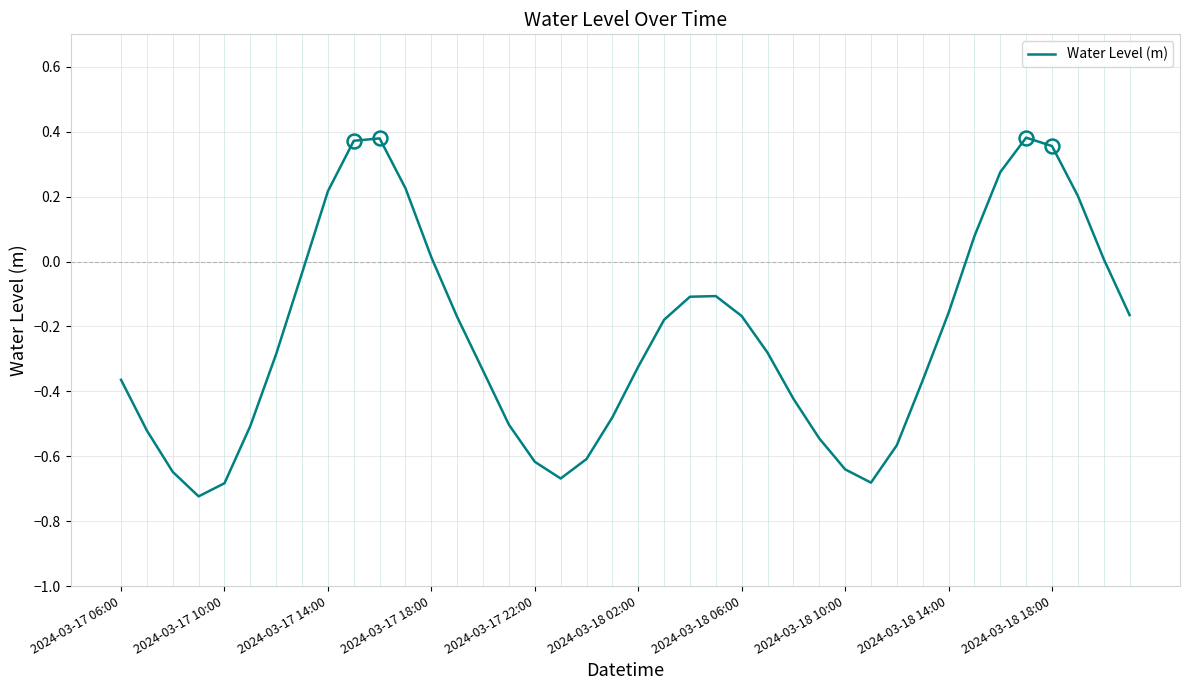

What is the difference between the maximum and minimum values?

1.1